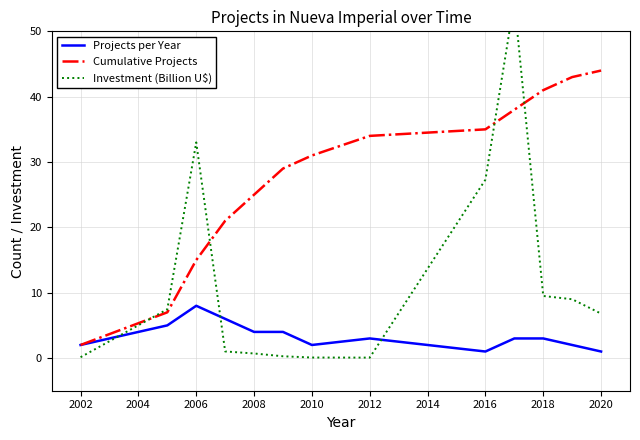

What is the value of the Cumulative Projects point at the 4th from the left?

21.0